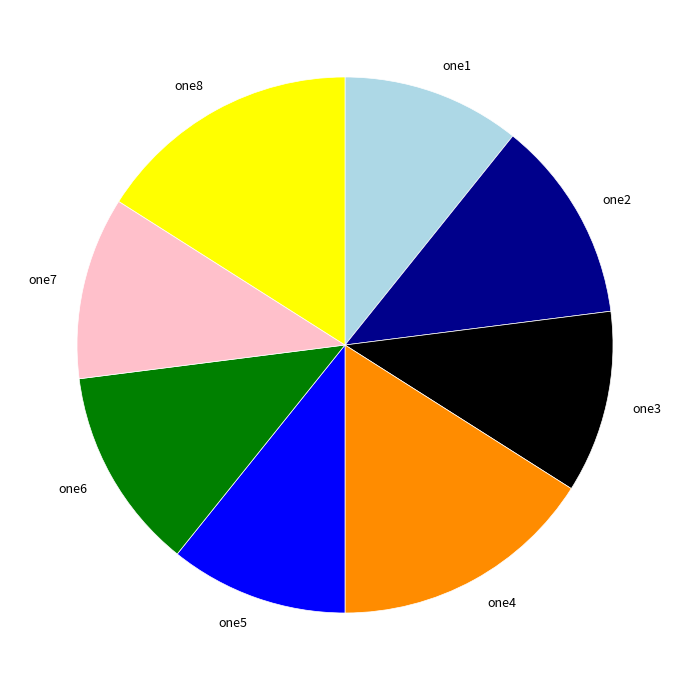

The one6 slice represents 12% of the pie. True or false?

True